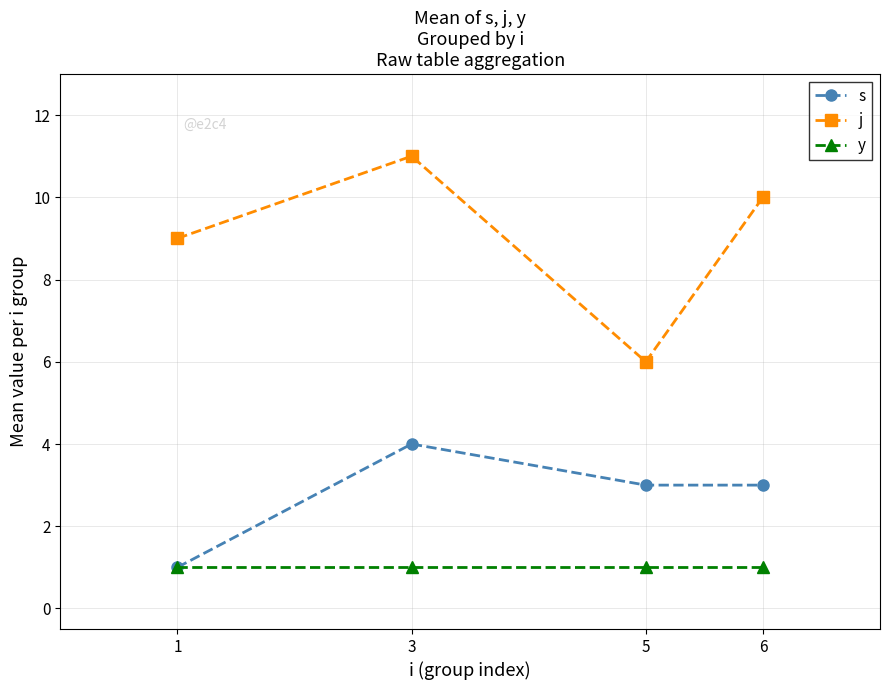

Which series has the largest range (max minus min)?

j